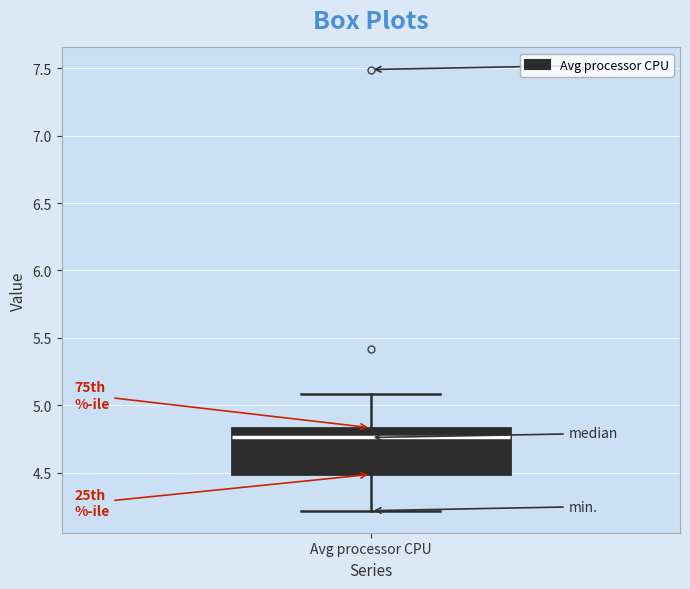

Transcribe this box plot: give where the median line is, the range the box spans, and where the two whiskers end, as read against the y-axis. The values are not printed on the chart, so give them approximately, as read against the axis.

median 4.75, box 4.50 to 4.85, whiskers 4.20 to 5.10